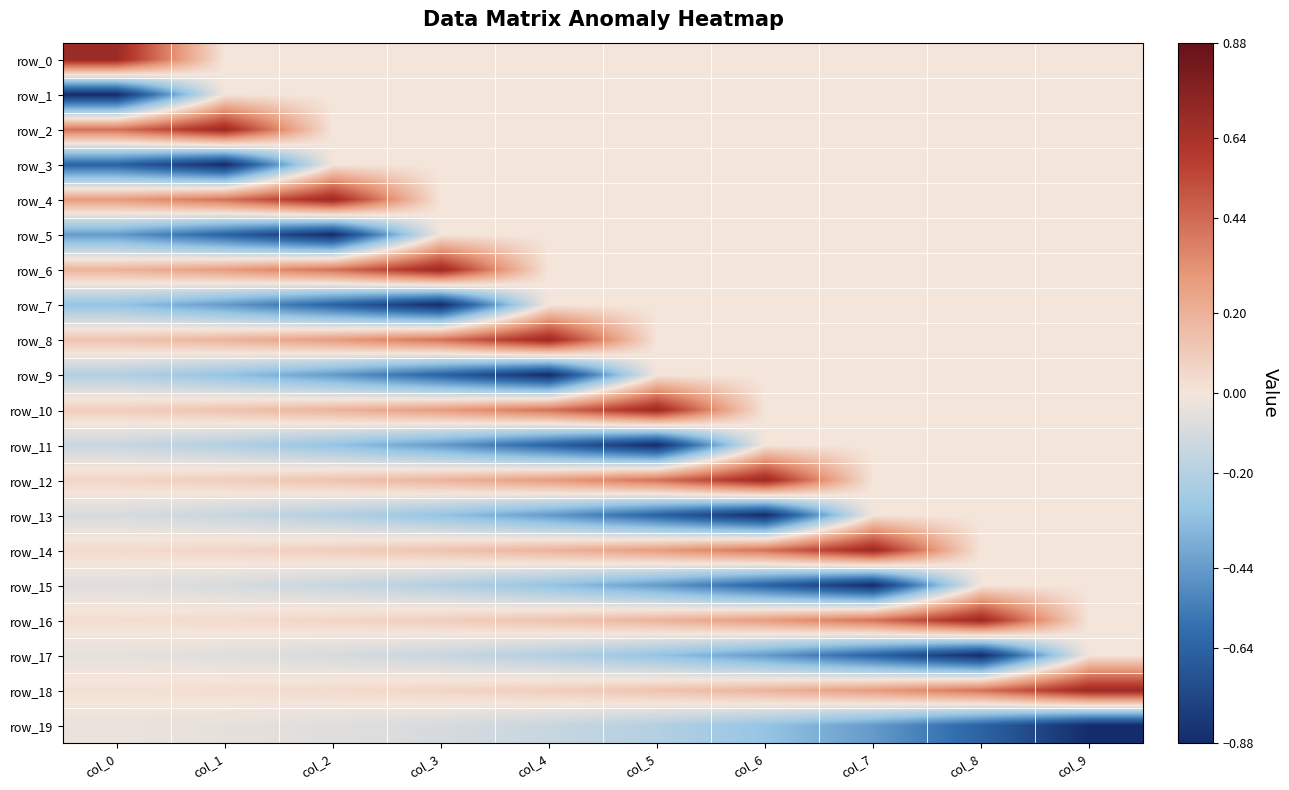

Which series has the largest total across all categories?

row_18